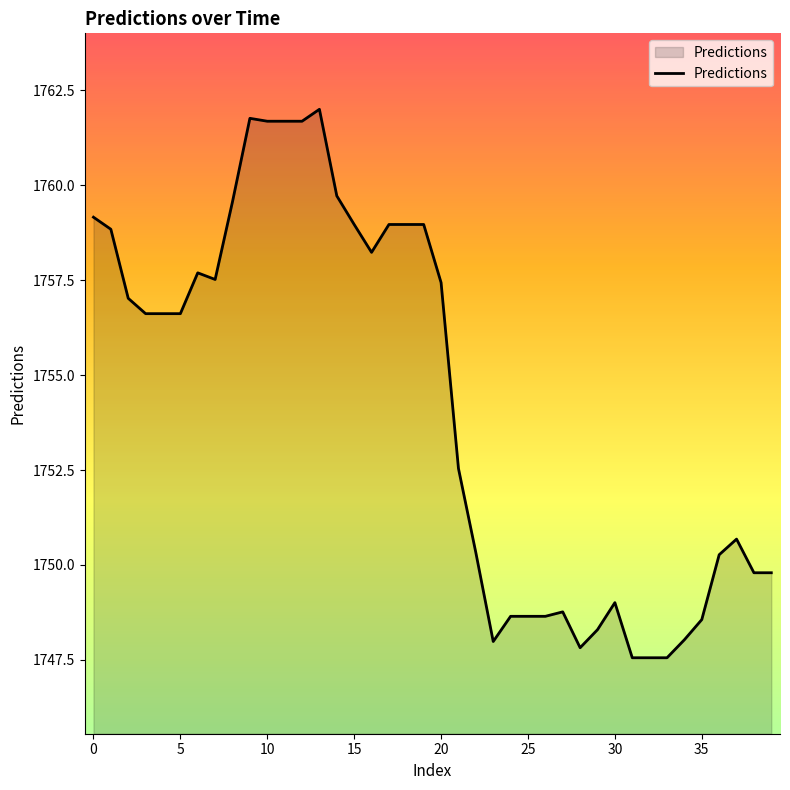

What is the greatest value displayed?

1762.0